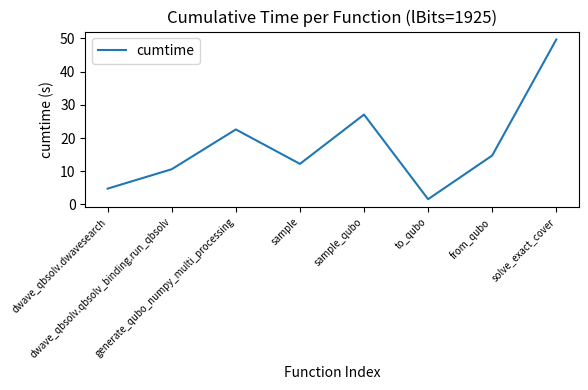

What is the change in value from generate_qubo_numpy_multi_processing to sample_qubo?

+4.5